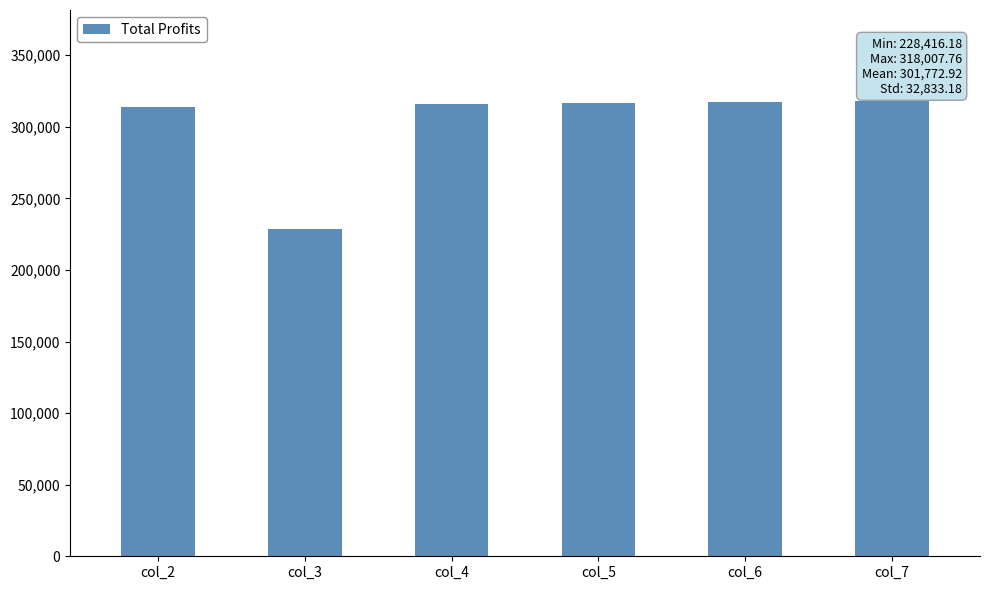

How many data points are less than 316810?

3